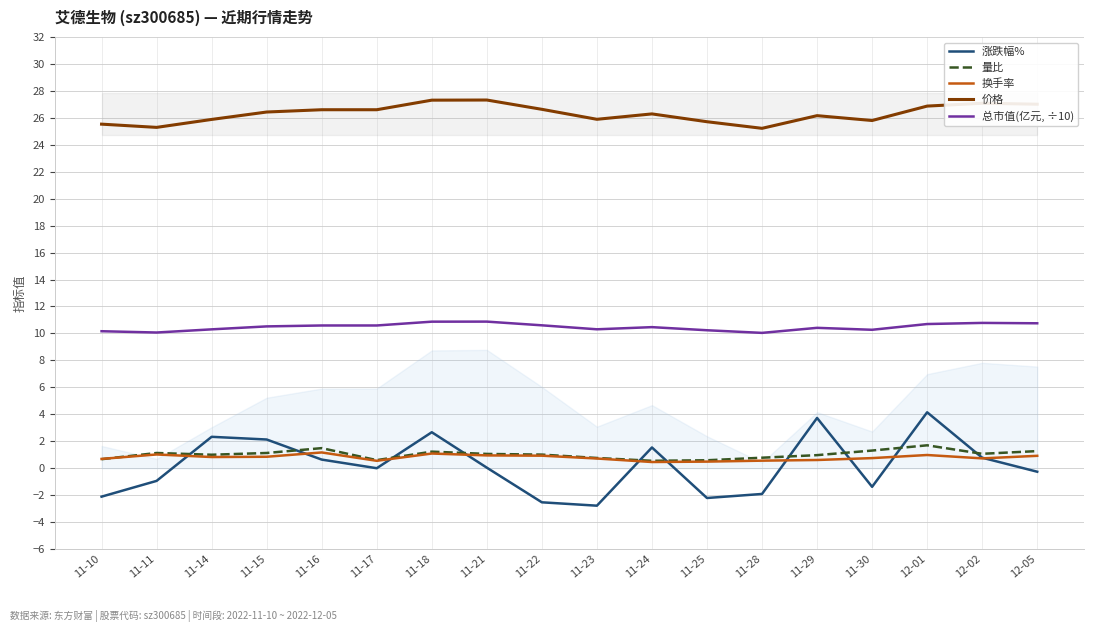

How many data points in 价格 are less than 26?

7